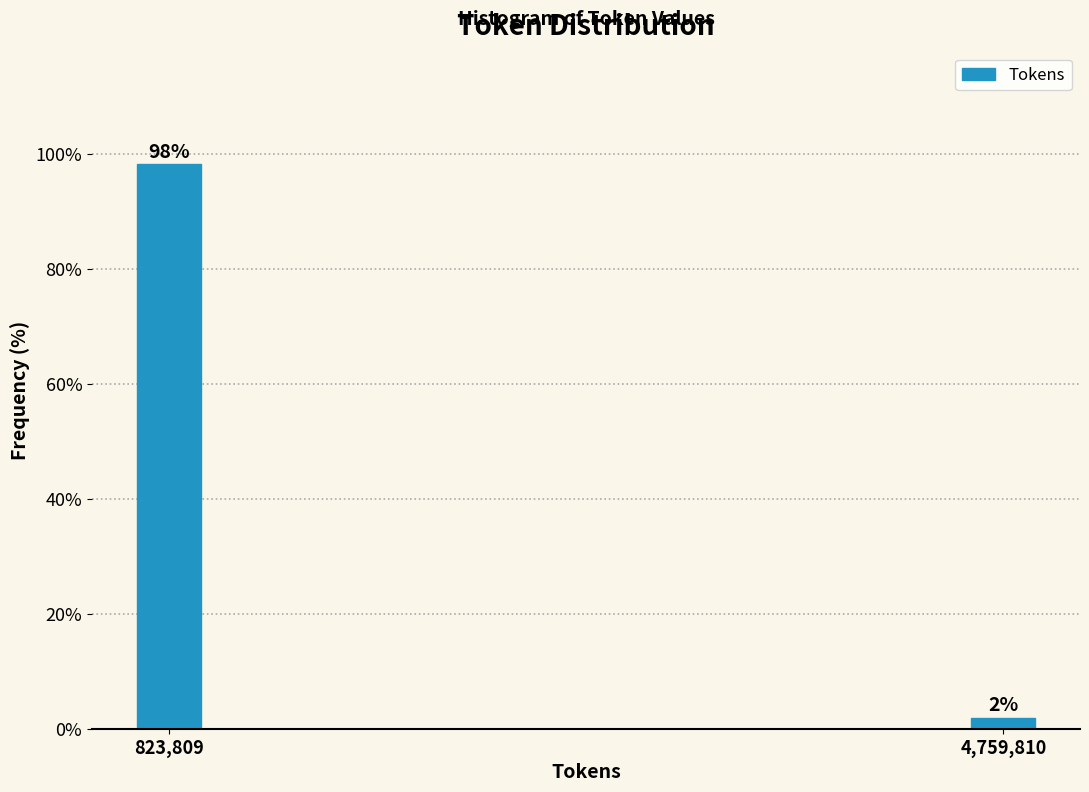

Where does the data first go above 98?

823,809